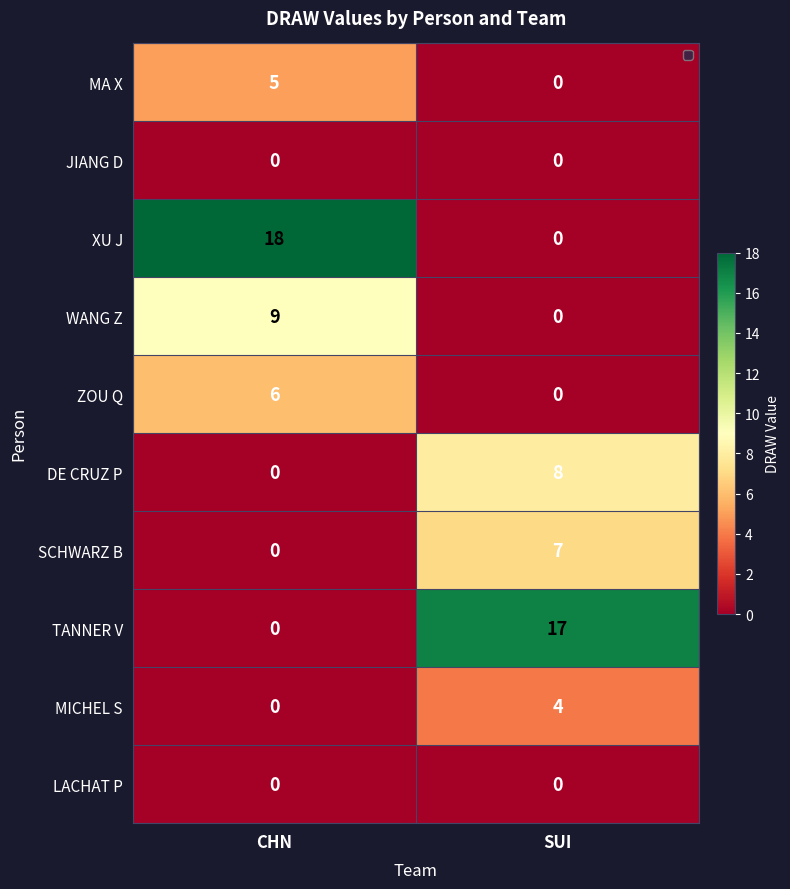

What is the sum of all DE CRUZ P values?

8